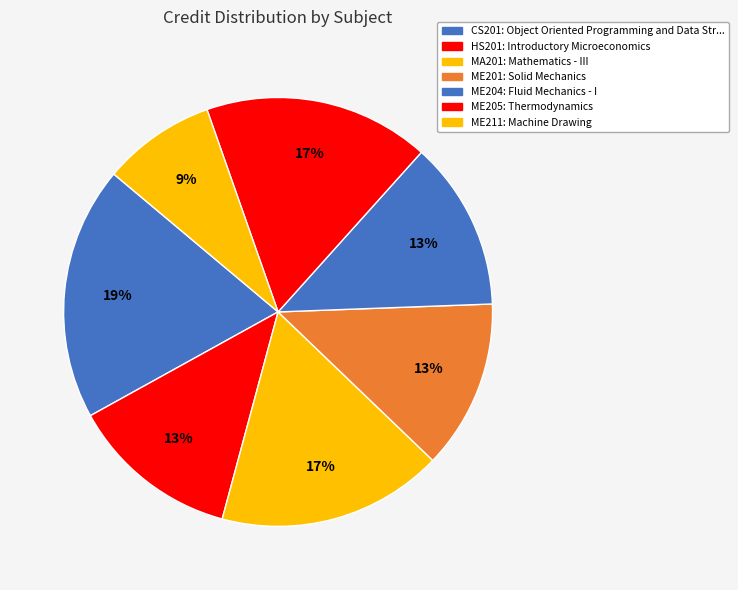

How many segments does this pie chart have?

7